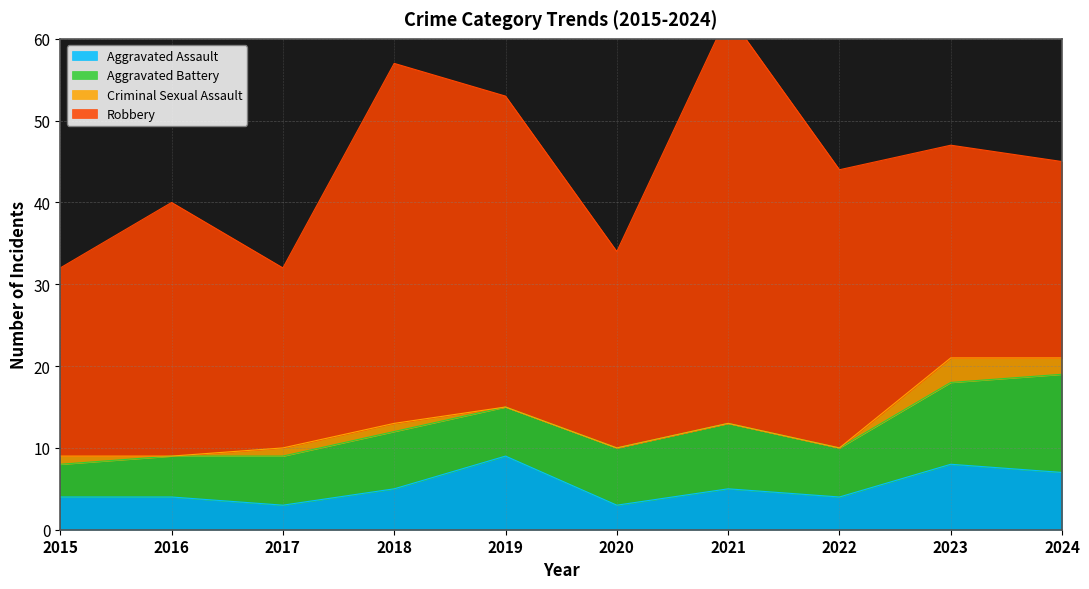

The value of Aggravated Assault at 2015 is 7. True or false?

False